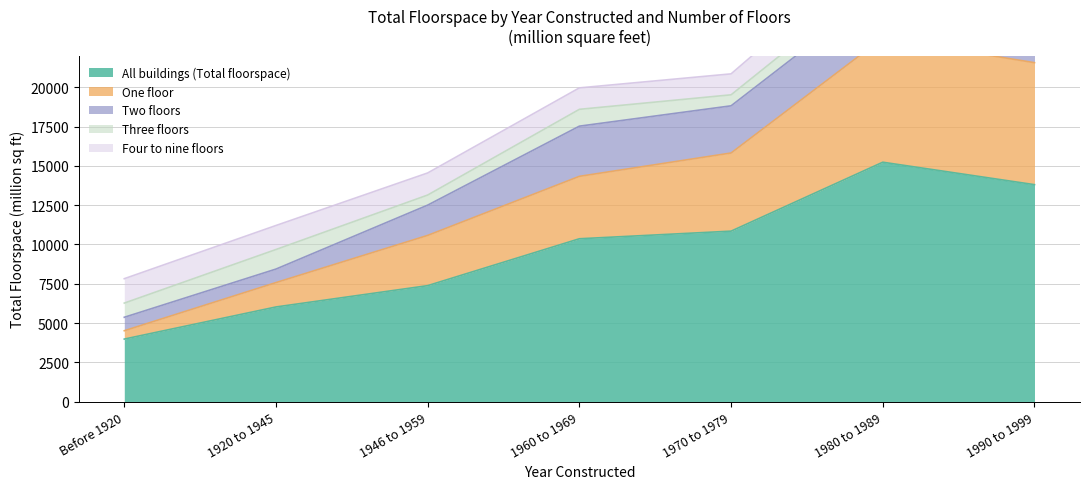

What is the sum of the All buildings (Total floorspace) values at Before 1920 and 1960 to 1969?

14345